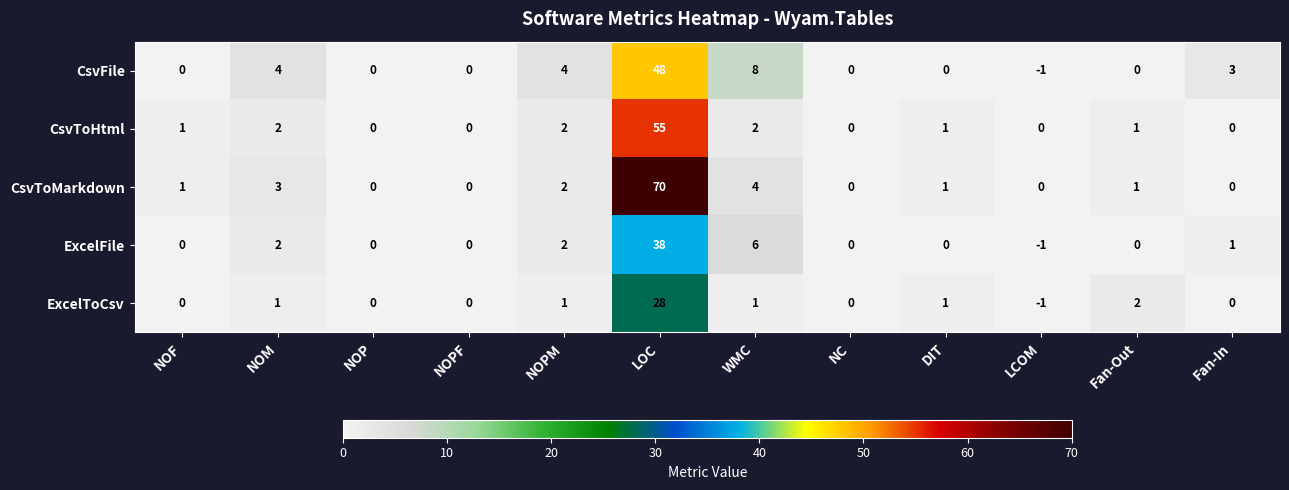

Which series has the largest range (max minus min)?

CsvToMarkdown